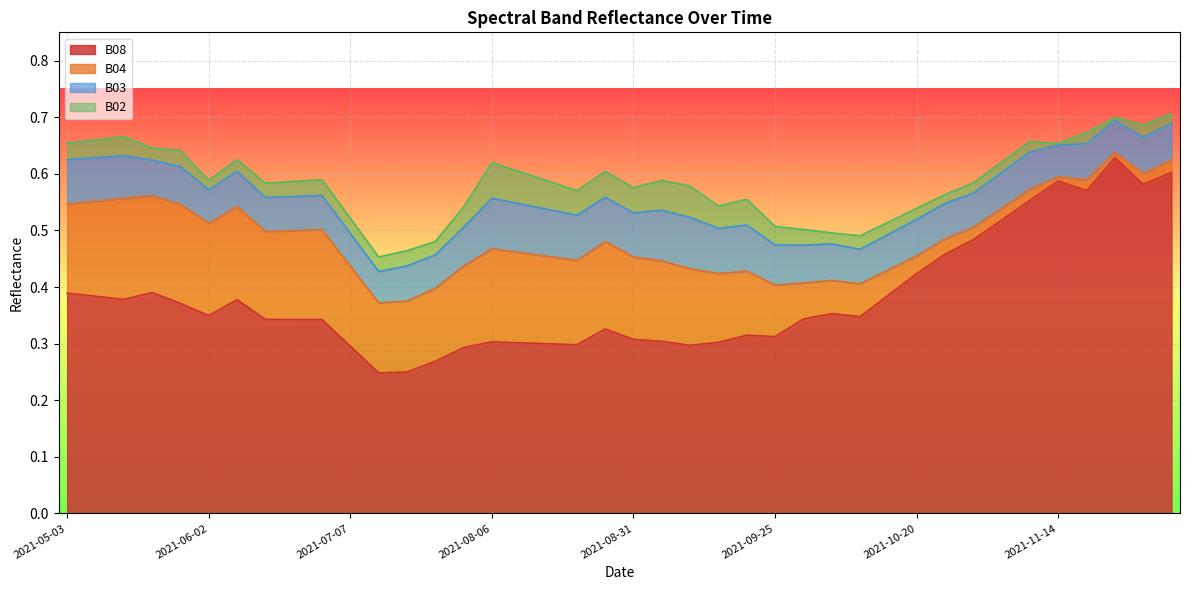

True or false: B04 and B03 intersect in this chart.

True